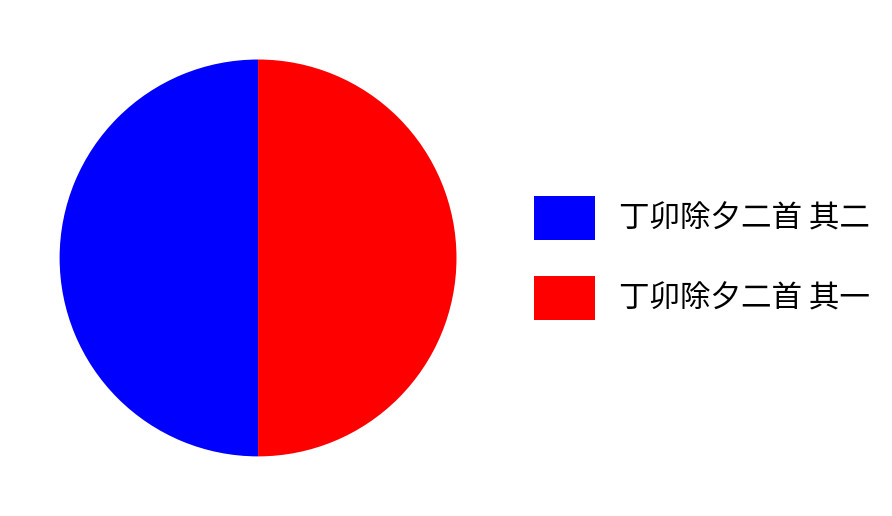

Approximately how many times larger is the value at 丁卯除夕二首 其二 compared to 丁卯除夕二首 其一?

1.0